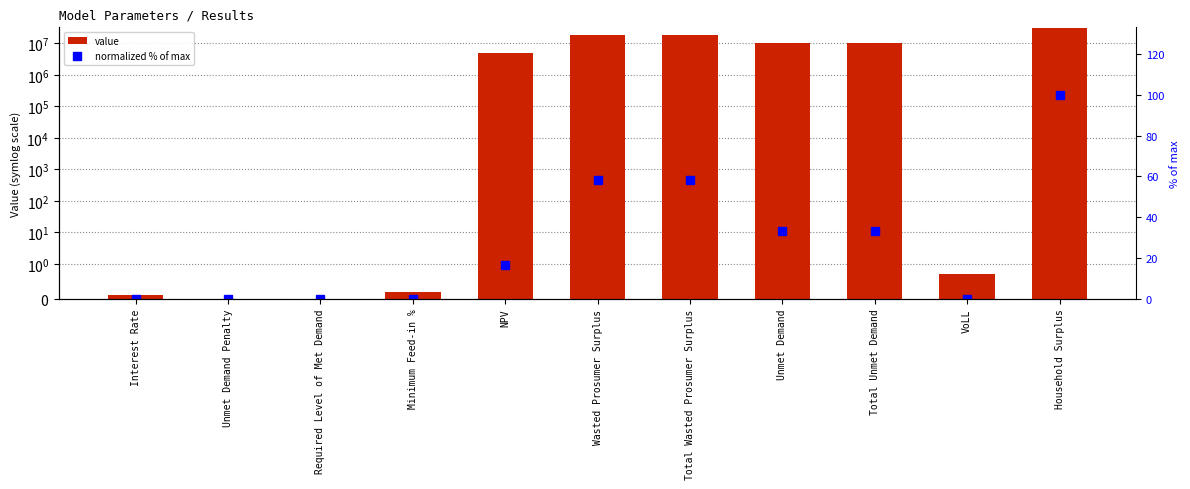

Reading left to right, transcribe all the data shown in this chart.

value: Interest Rate=0.1	Unmet Demand Penalty=0.0	Required Level of Met Demand=0.0	Minimum Feed-in %=0.2	NPV=5171782.9	Wasted Prosumer Surplus=18093321.8	Total Wasted Prosumer Surplus=18093321.8	Unmet Demand=10285071.6	Total Unmet Demand=10285071.6	VoLL=0.7	Household Surplus=31050938.3
normalized % of max: Interest Rate=0.0	Unmet Demand Penalty=0.0	Required Level of Met Demand=0.0	Minimum Feed-in %=0.0	NPV=16.7	Wasted Prosumer Surplus=58.3	Total Wasted Prosumer Surplus=58.3	Unmet Demand=33.1	Total Unmet Demand=33.1	VoLL=0.0	Household Surplus=100.0